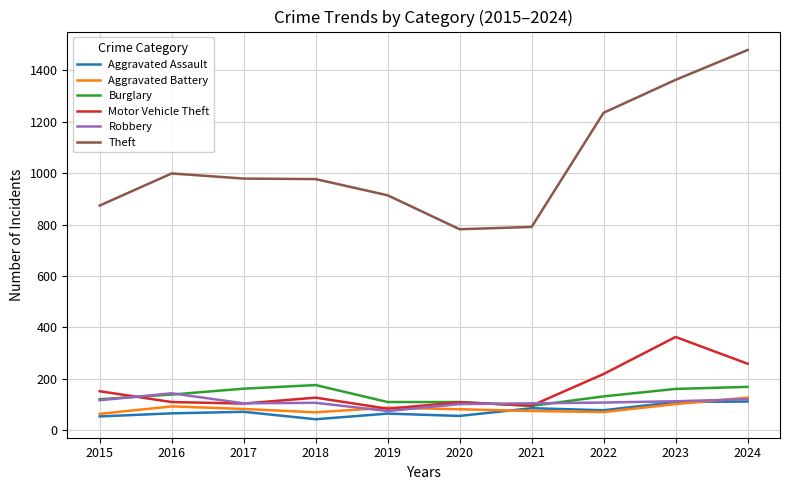

How many categories are shown in the chart?

10